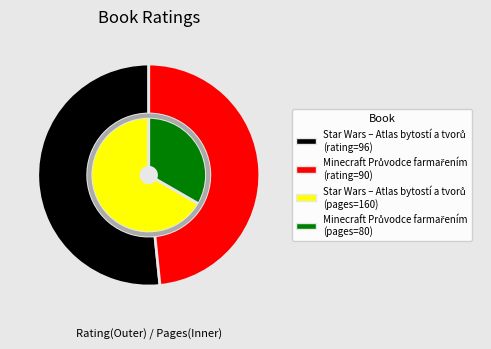

Rank the categories by value from lowest to highest.

Minecraft Průvodce farmařením, Star Wars – Atlas bytostí a tvorů